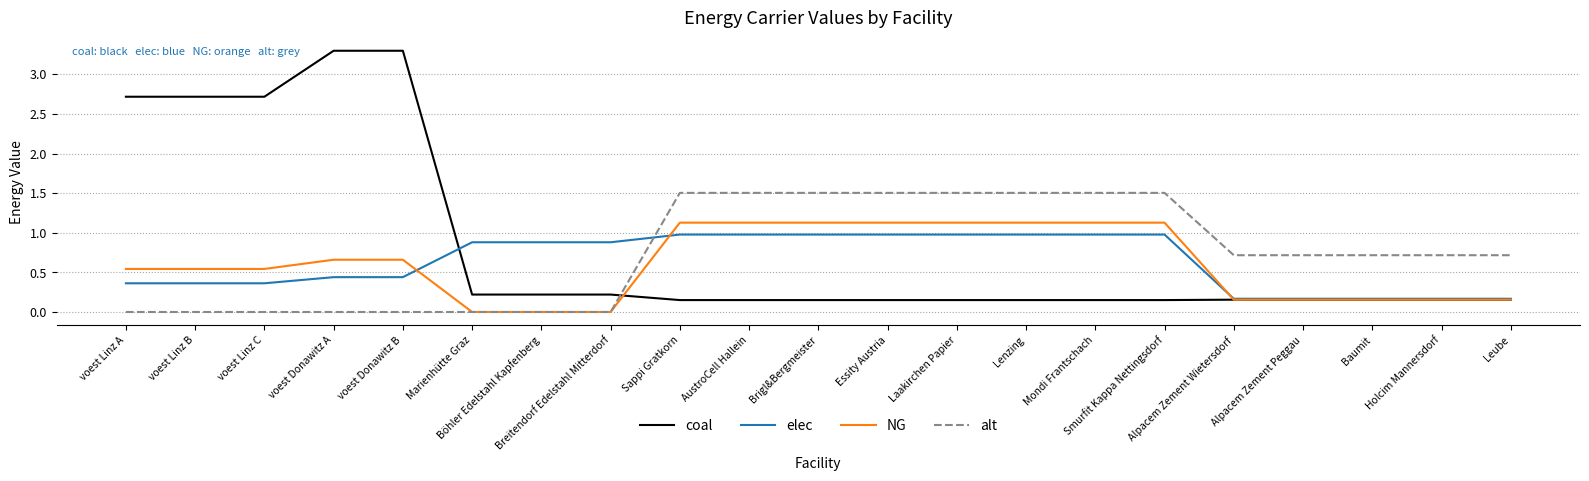

The alt series shows 0.7 at Leube. True or false?

True